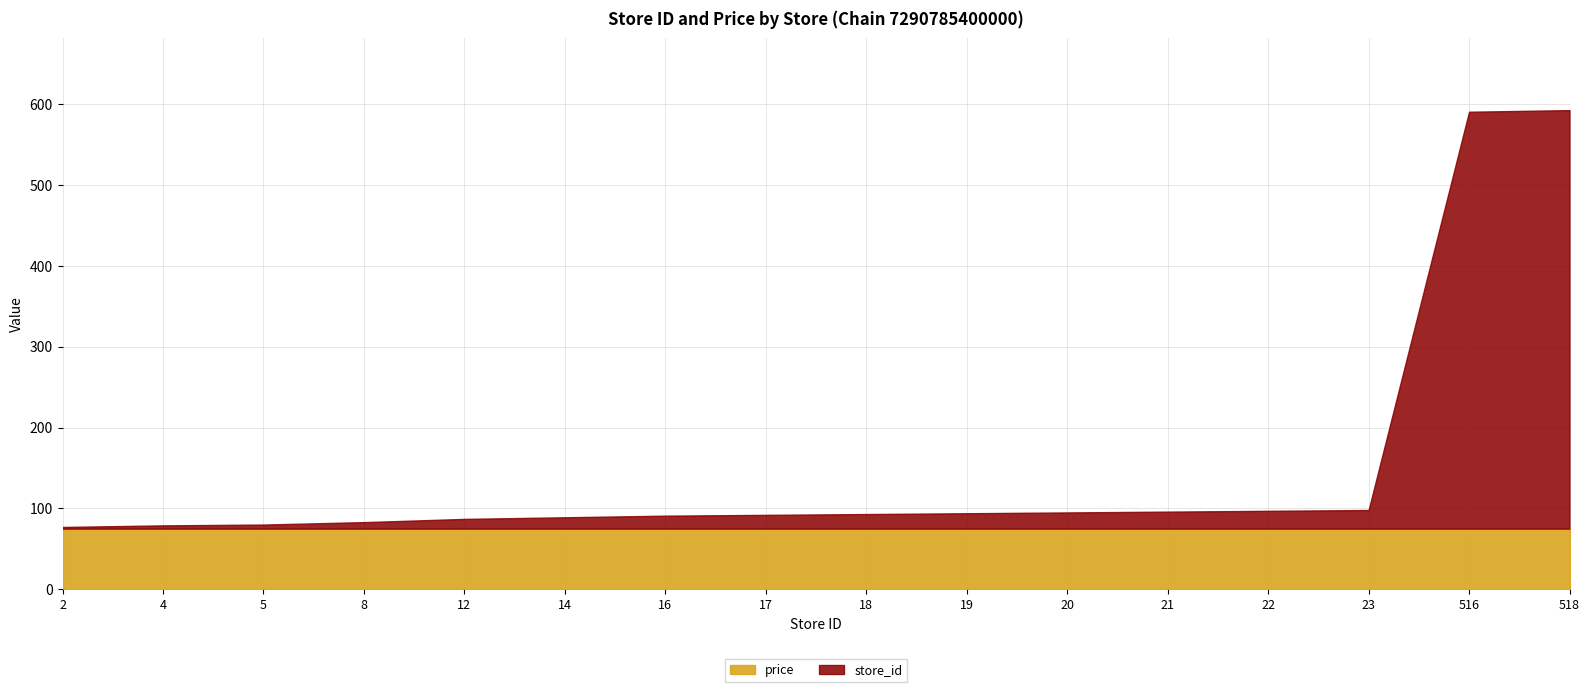

List the series in order of their peak value, highest first.

store_id, price